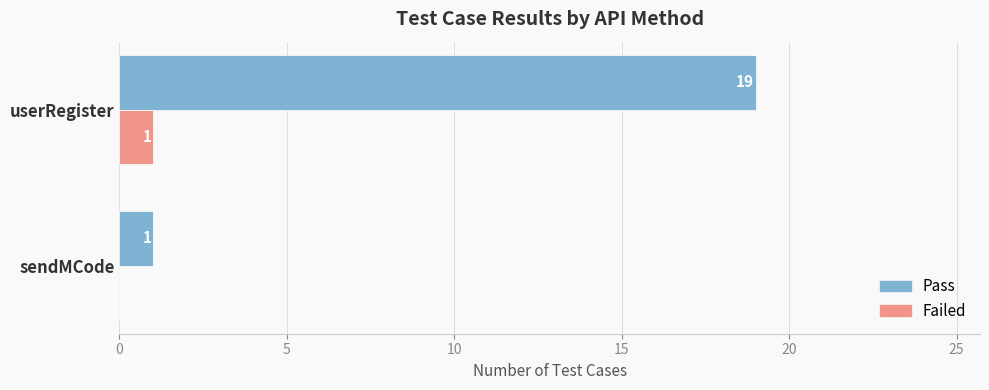

What is the maximum value for Failed?

1